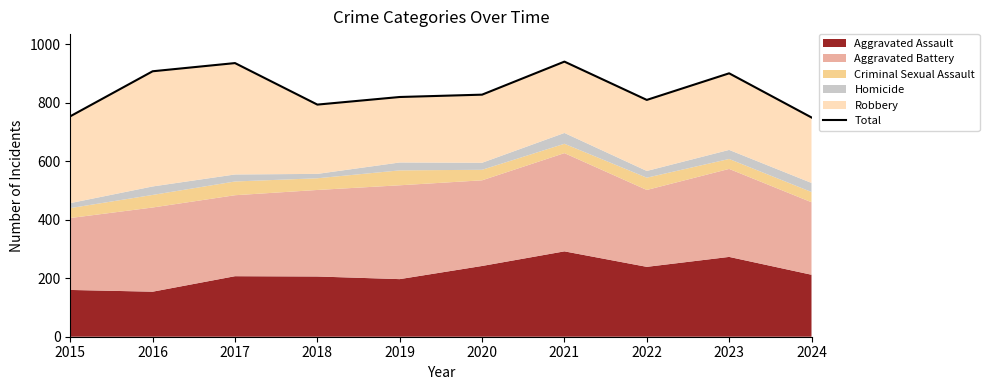

Where is the first local maximum?

2017